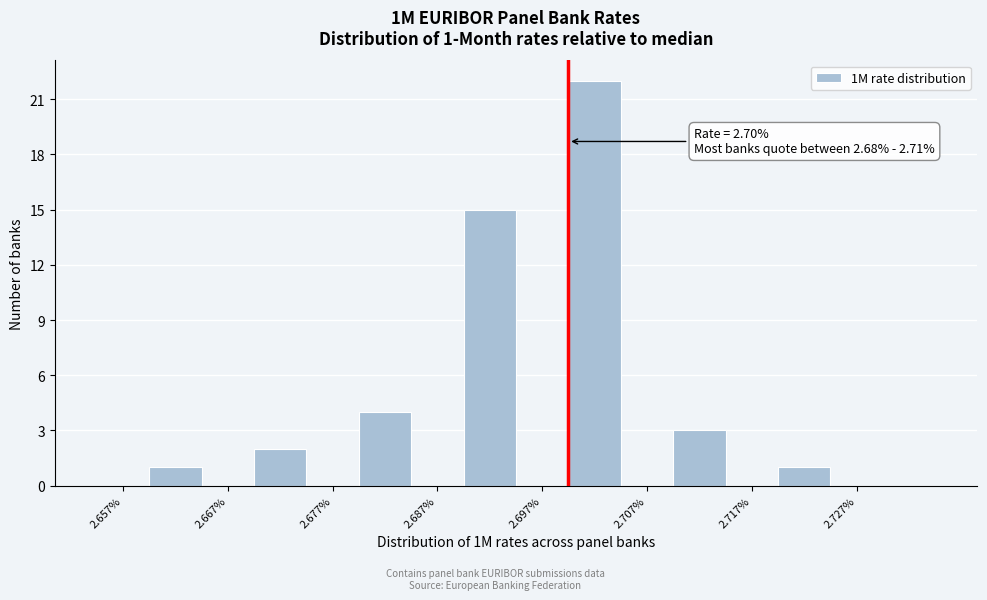

Over which range of the x-axis is the bar tallest?

2.700 to 2.705